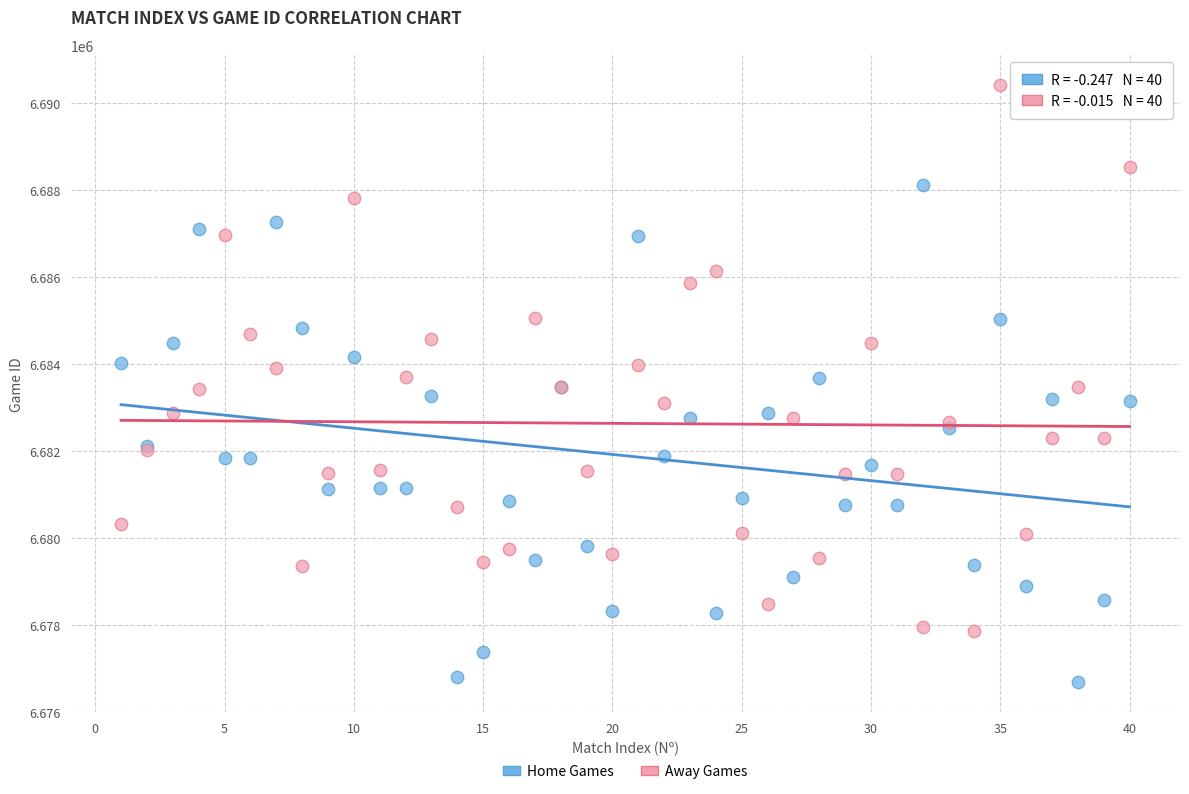

What is the X range (max minus min) for the scatter plot?

39.0